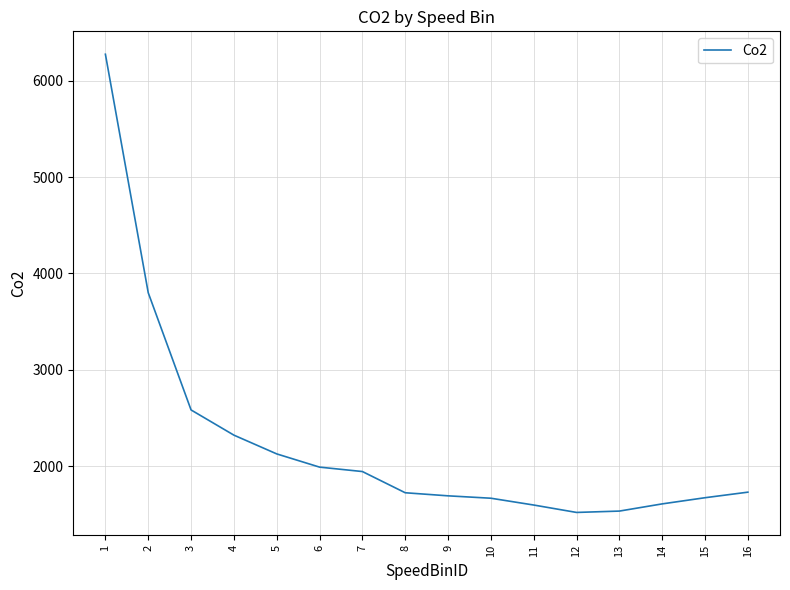

The value at 2 is 3799.3. True or false?

True